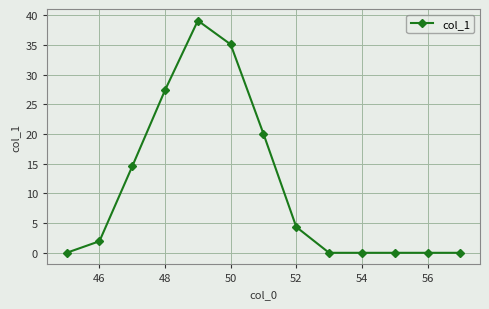

What is the sum of all values?

142.6